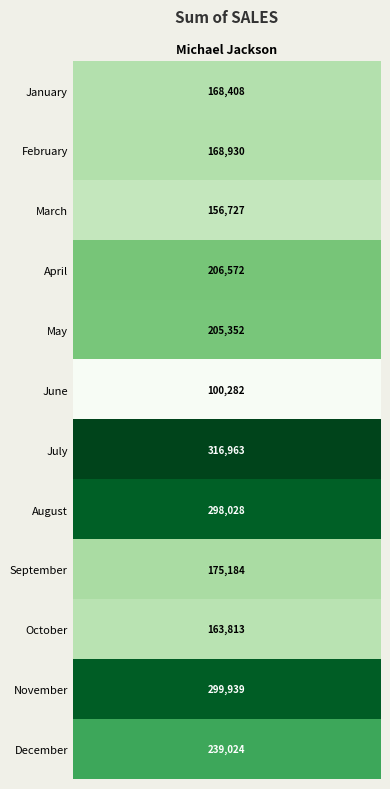

The chart shows a value of 488906 at August. True or false?

False